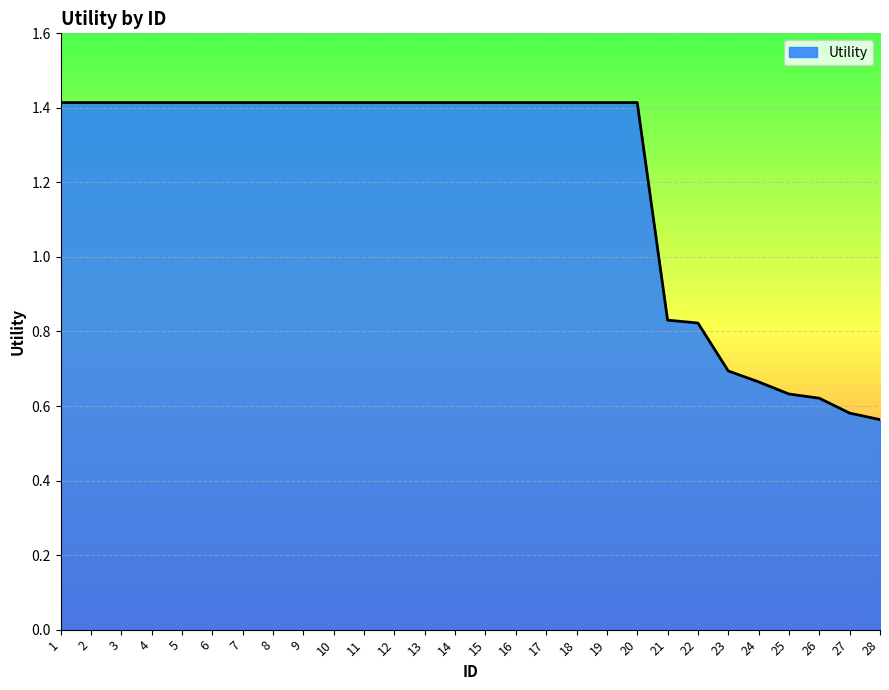

What is the difference between the maximum and minimum values?

0.9